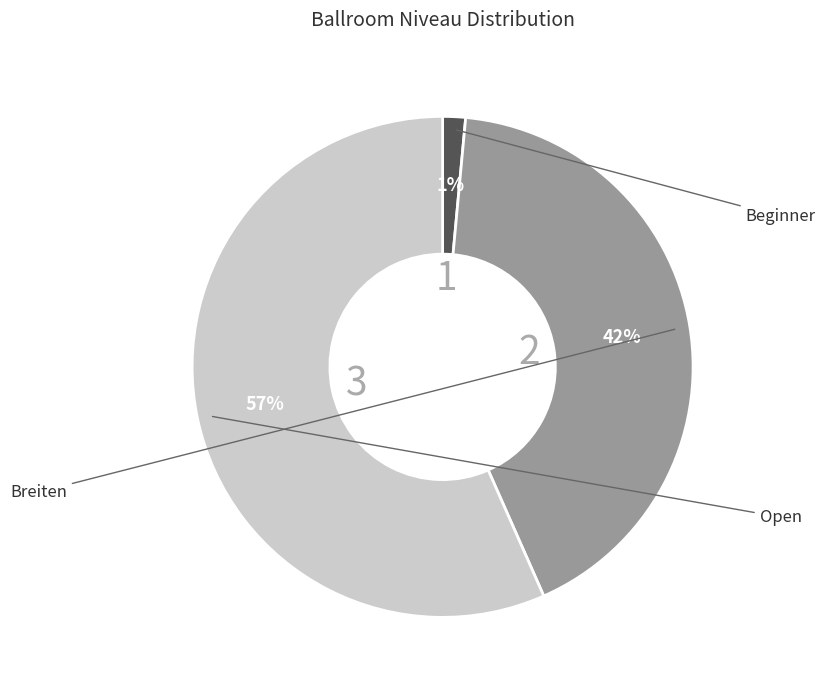

To the nearest percent, what is the average slice percentage?

33%